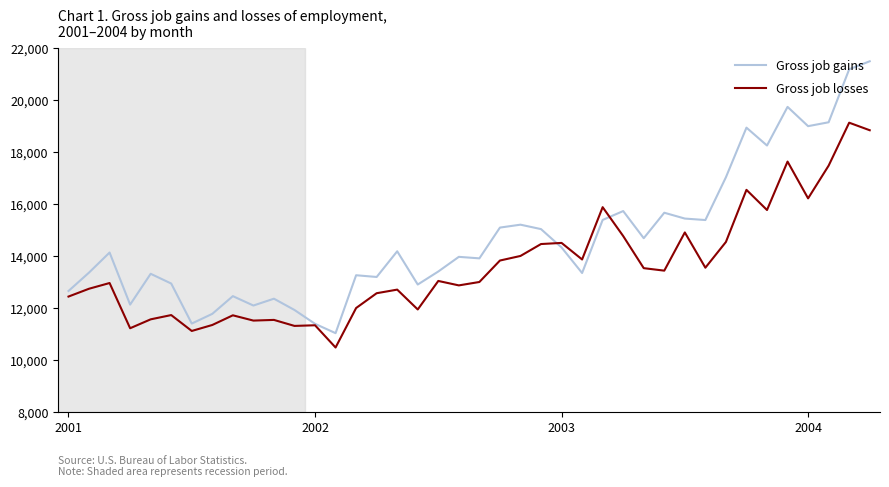

Rank the series by their average value, from highest to lowest.

Gross job gains, Gross job losses